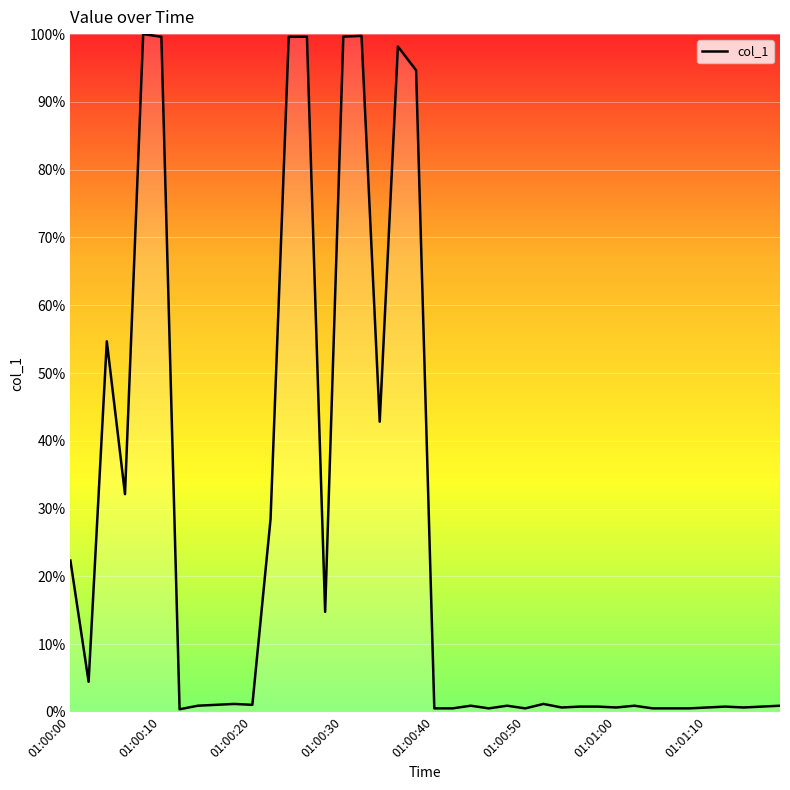

What is the maximum value shown in the chart?

100.0